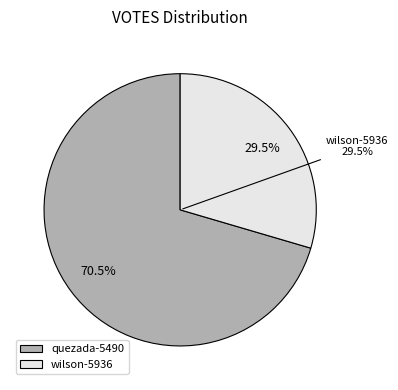

How many segments does this pie chart have?

2